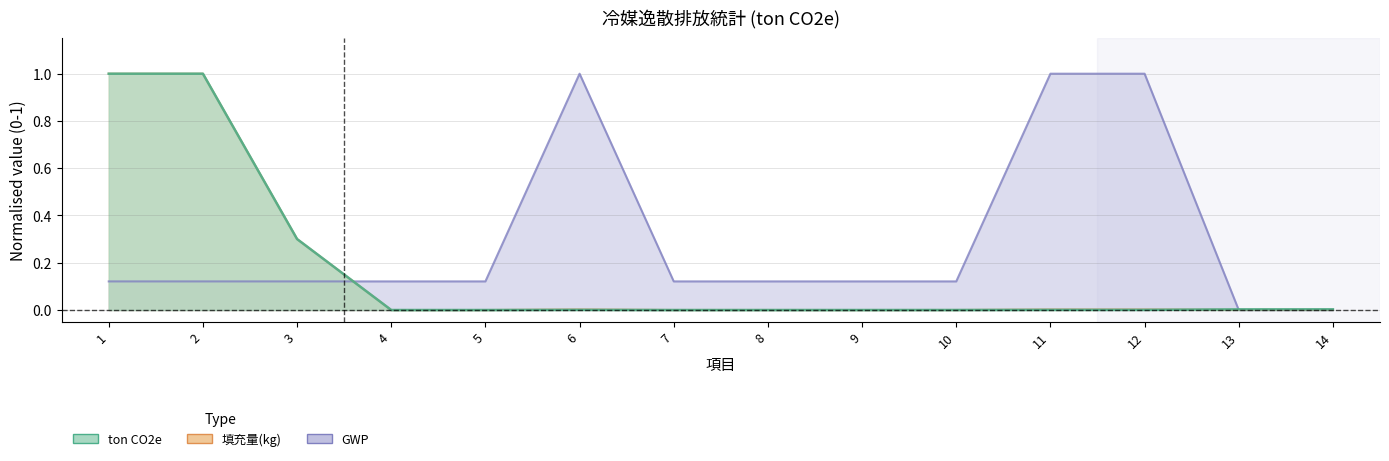

What is the total value across all series at 6?

1.0